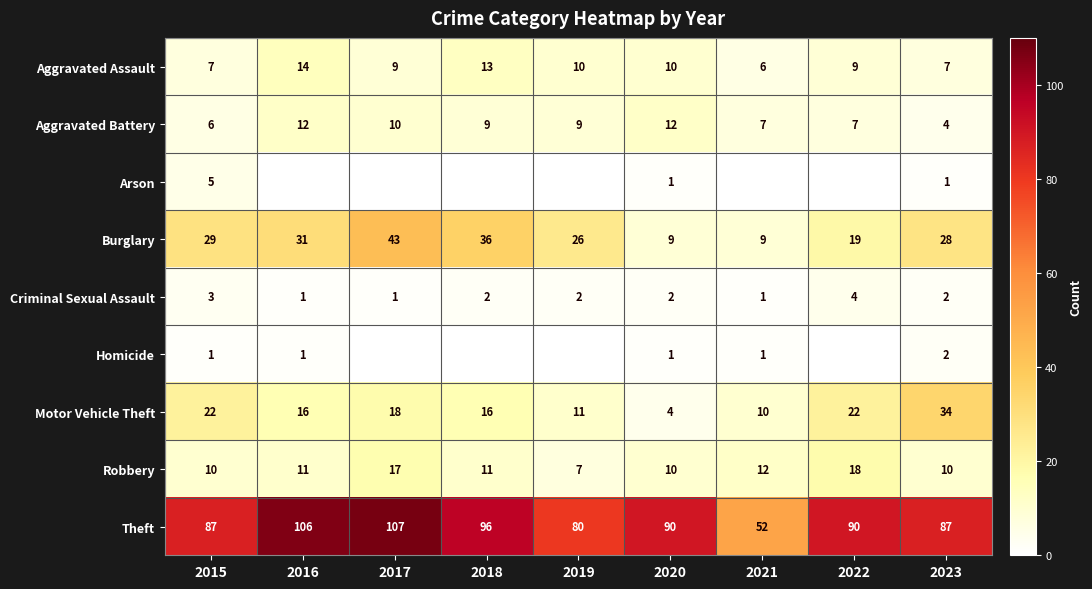

What is the difference between the highest and lowest values at 2023?

86